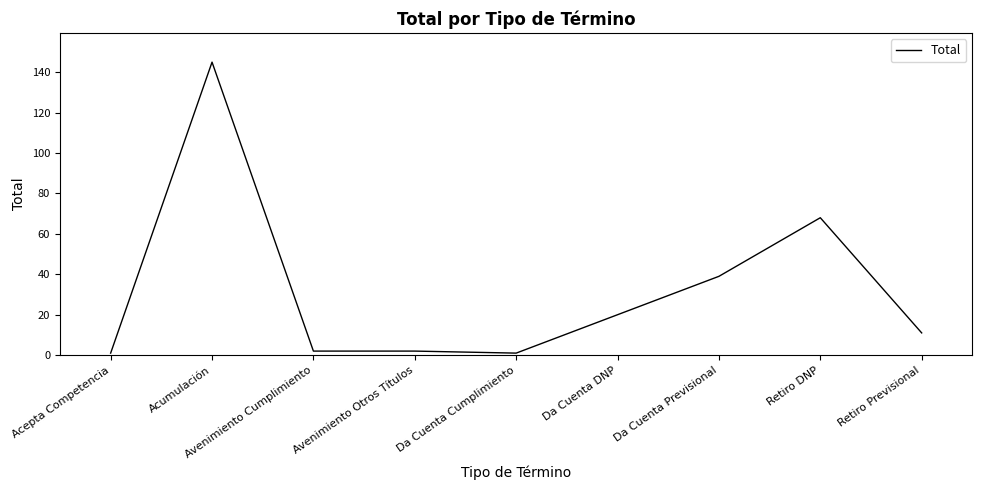

True or false: the data shows 39 at Da Cuenta Previsional.

True